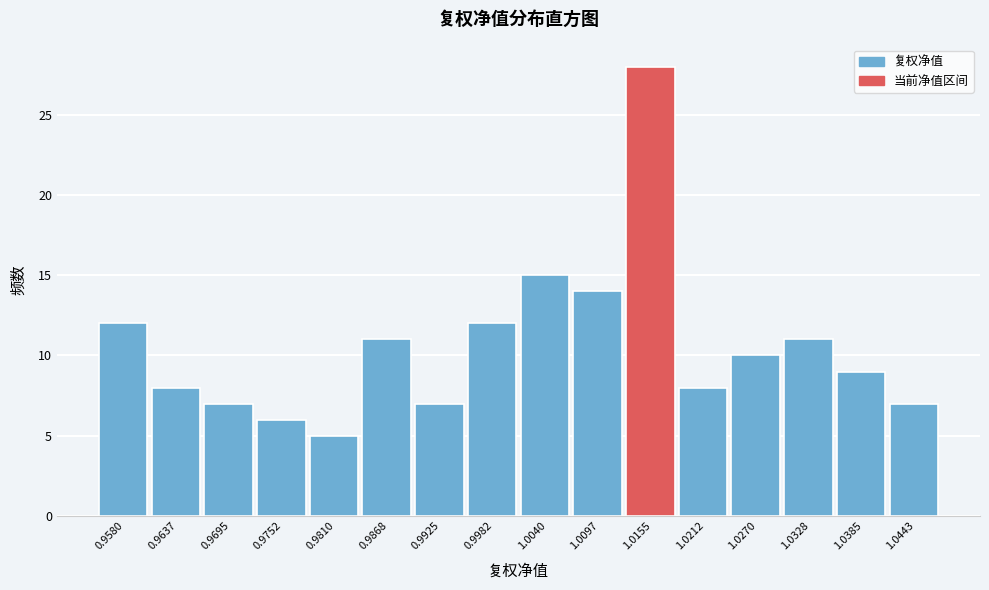

Reading right to left, list all the values displayed in this chart.

1.0443=7	1.0385=9	1.0328=11	1.0270=10	1.0212=8	1.0155=28	1.0097=14	1.0040=15	0.9982=12	0.9925=7	0.9868=11	0.9810=5	0.9752=6	0.9695=7	0.9637=8	0.9580=12